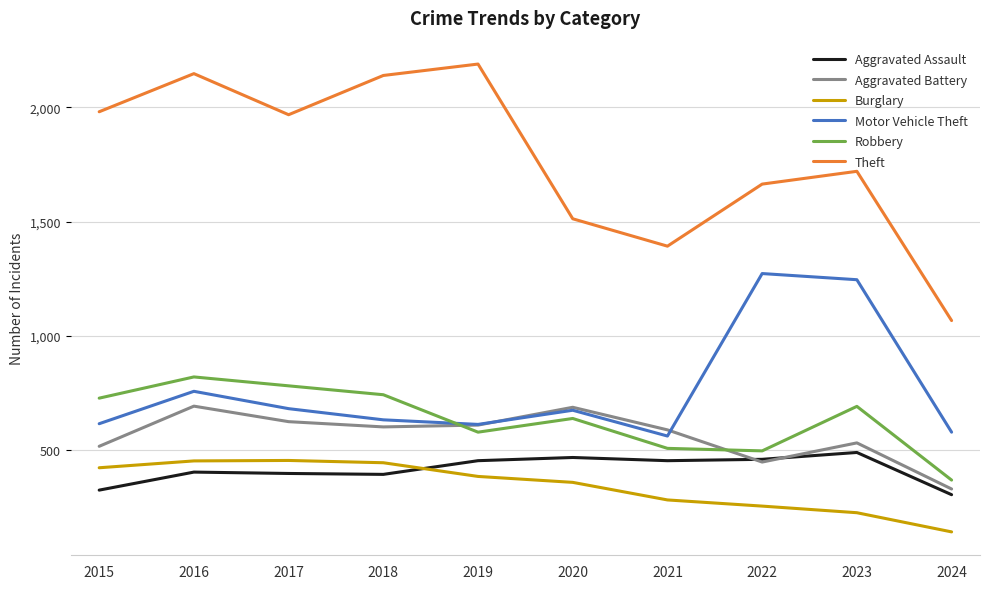

True or false: Motor Vehicle Theft and Aggravated Assault cross at least once.

False